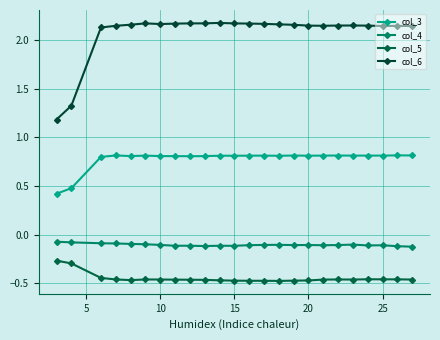

Rank the series by their maximum value, from highest to lowest.

col_6, col_3, col_4, col_5